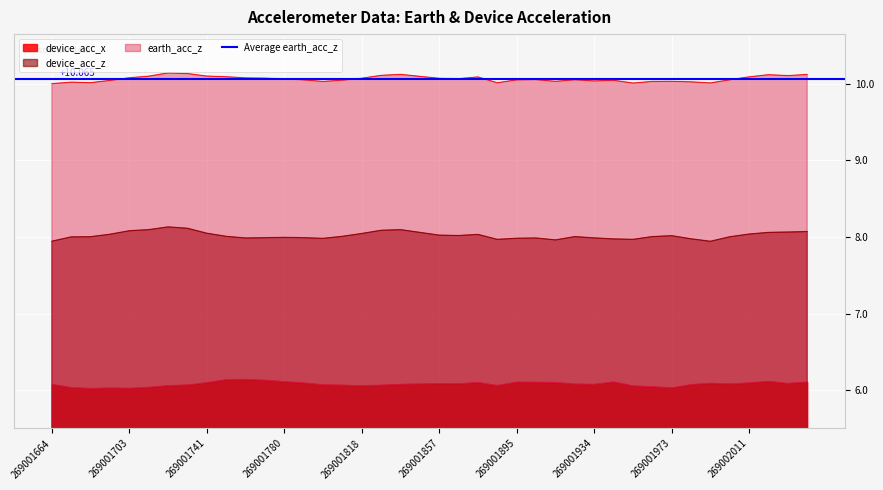

The value of earth_acc_z at 269001953811305 is 16.4. True or false?

False